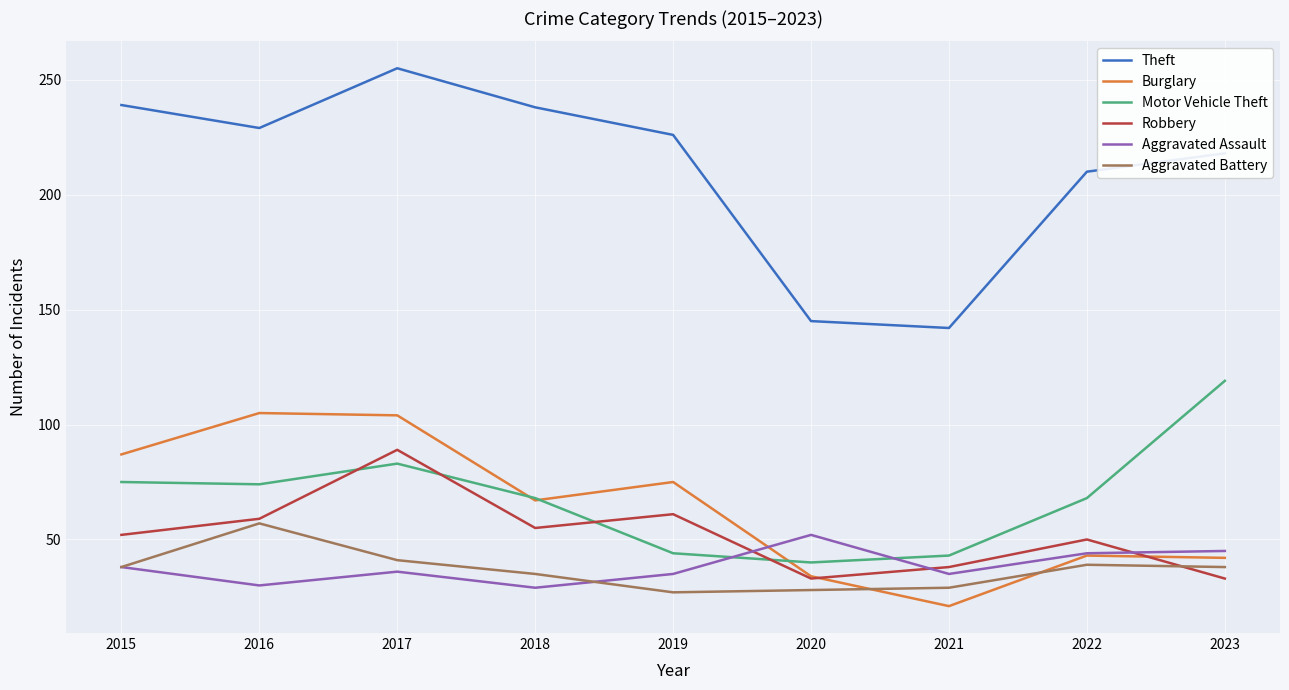

What is the sum of the Theft values at 2020 and 2023?

363